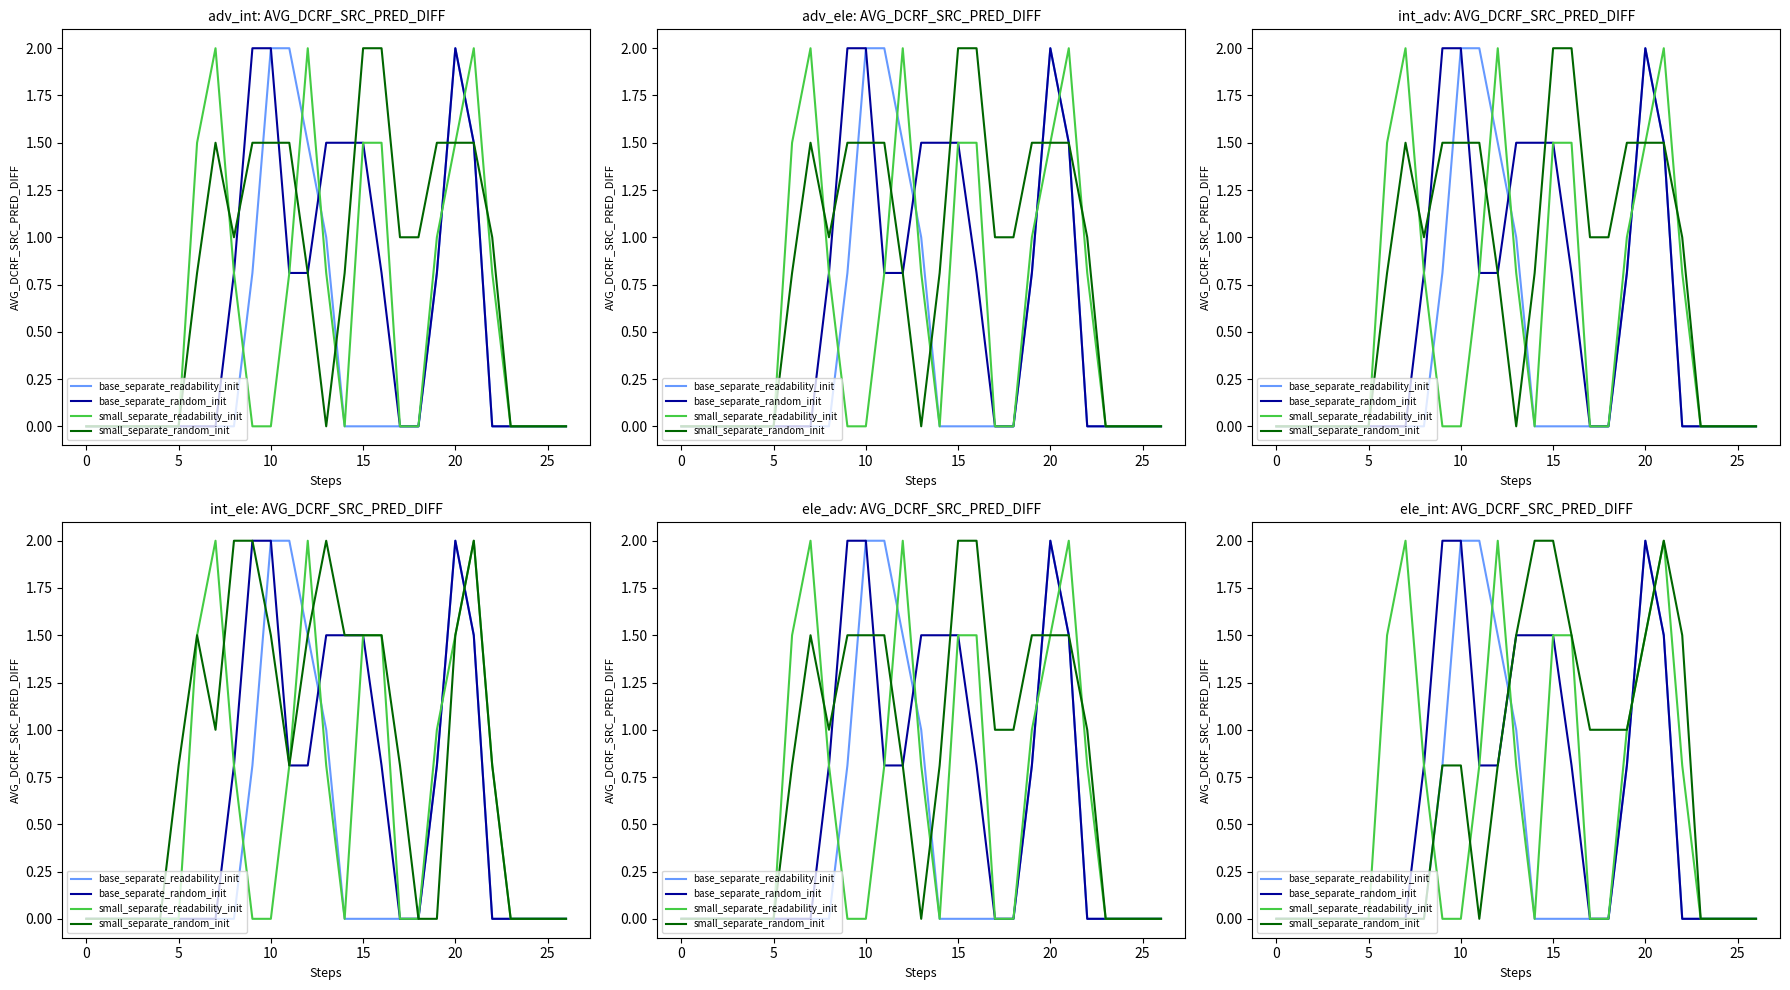

What is the spread (max minus min) of values at 9?

2.0